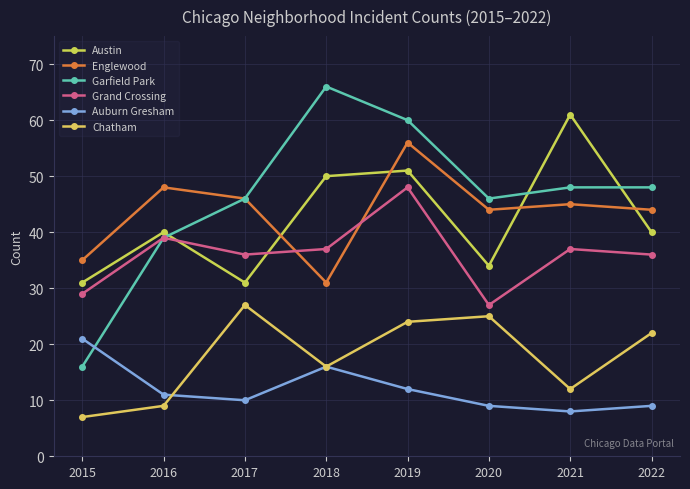

Rank the series by their maximum value, from highest to lowest.

Garfield Park, Austin, Englewood, Grand Crossing, Chatham, Auburn Gresham